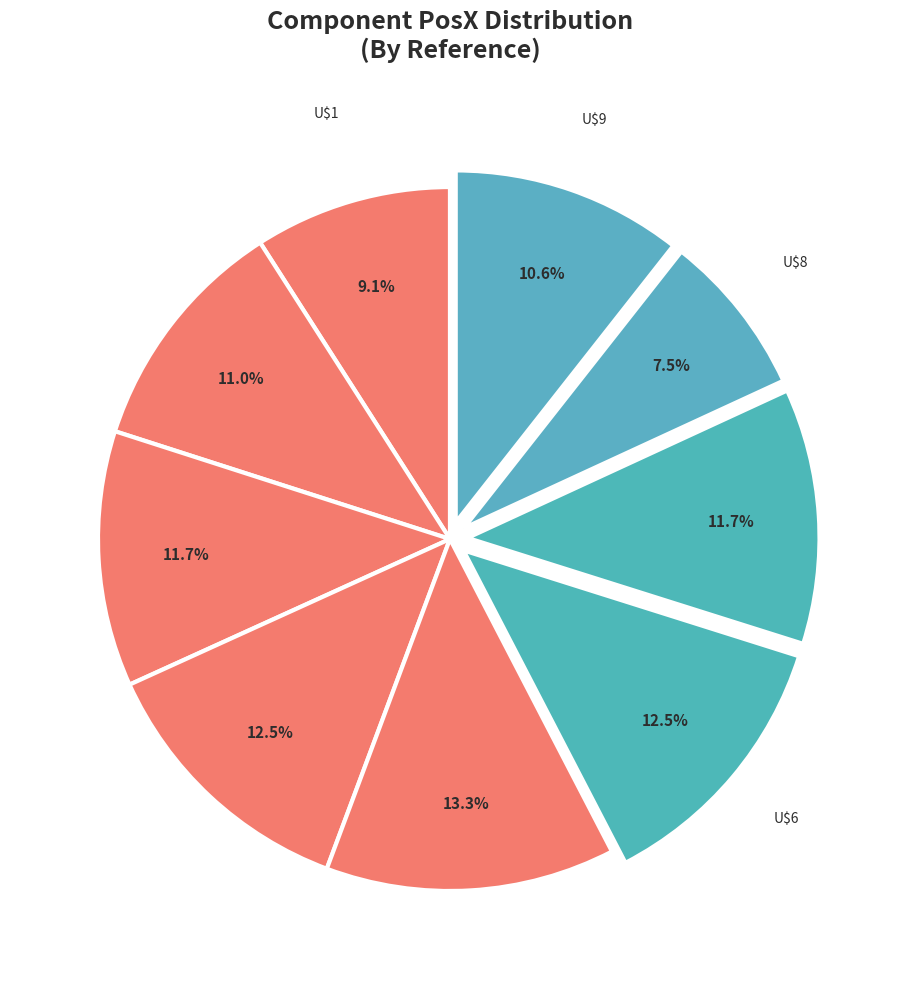

Which slice is the smallest?

U$8